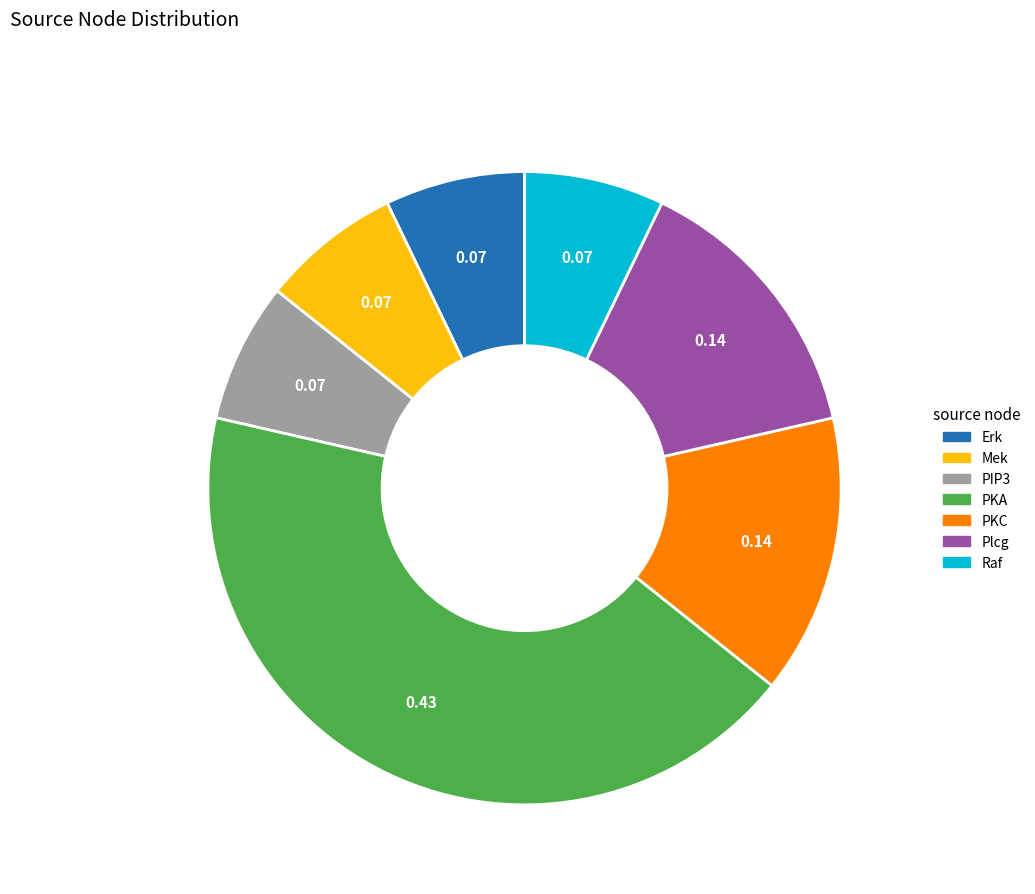

Is the sum of Plcg and PKA greater than half?

Yes